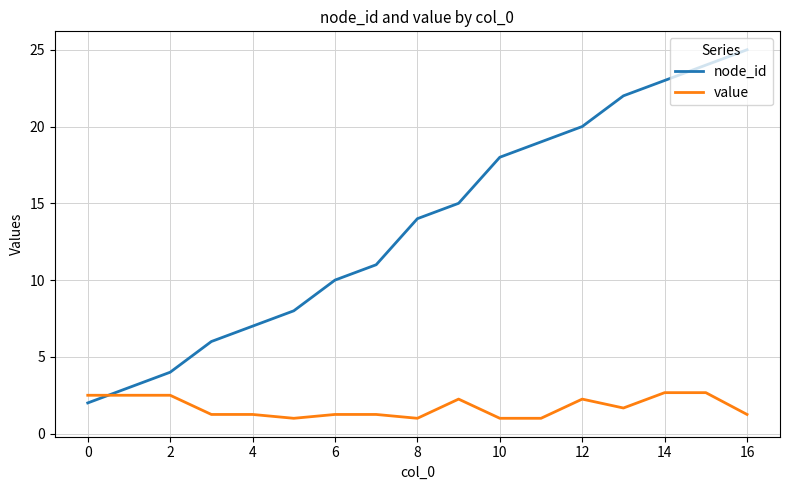

What is the sum of all value values?

29.3